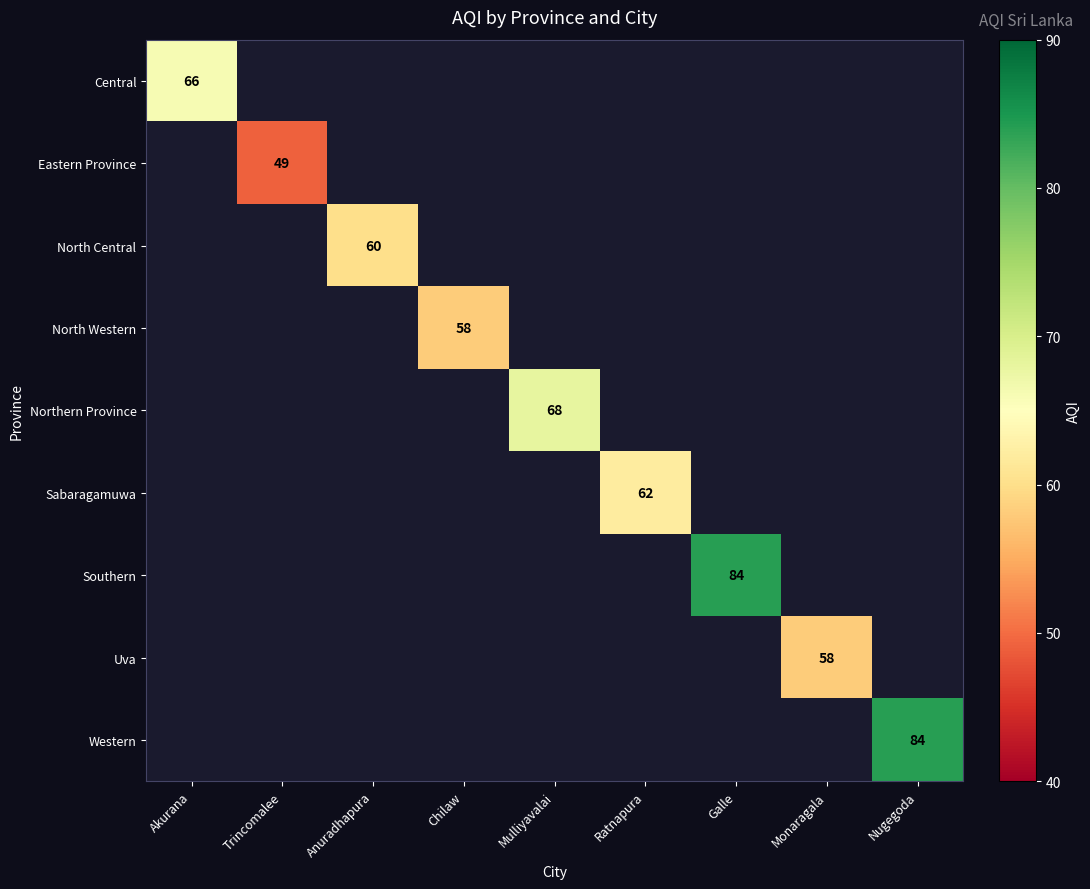

The North Western series shows 58 at Chilaw. True or false?

True